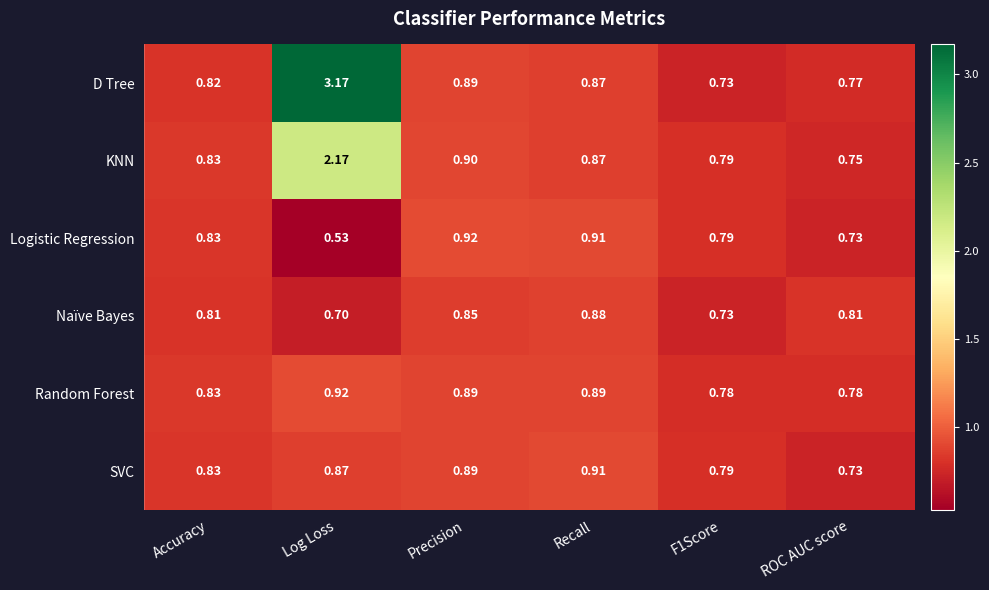

Which category has the lowest value across all series?

Log Loss